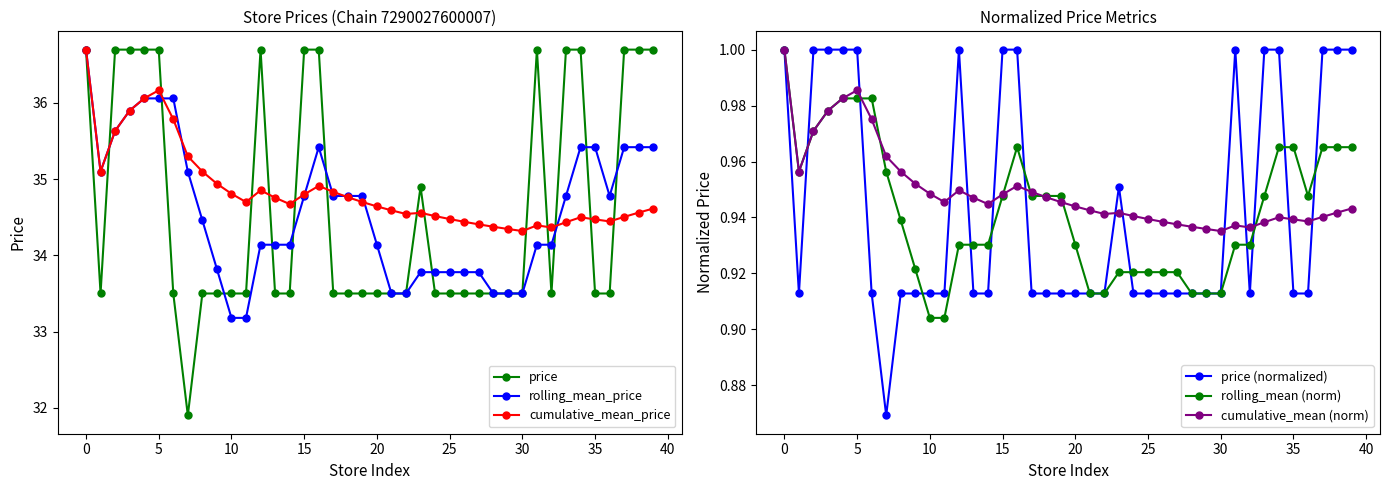

What is the value of the price point at the 12th from the left?

33.5